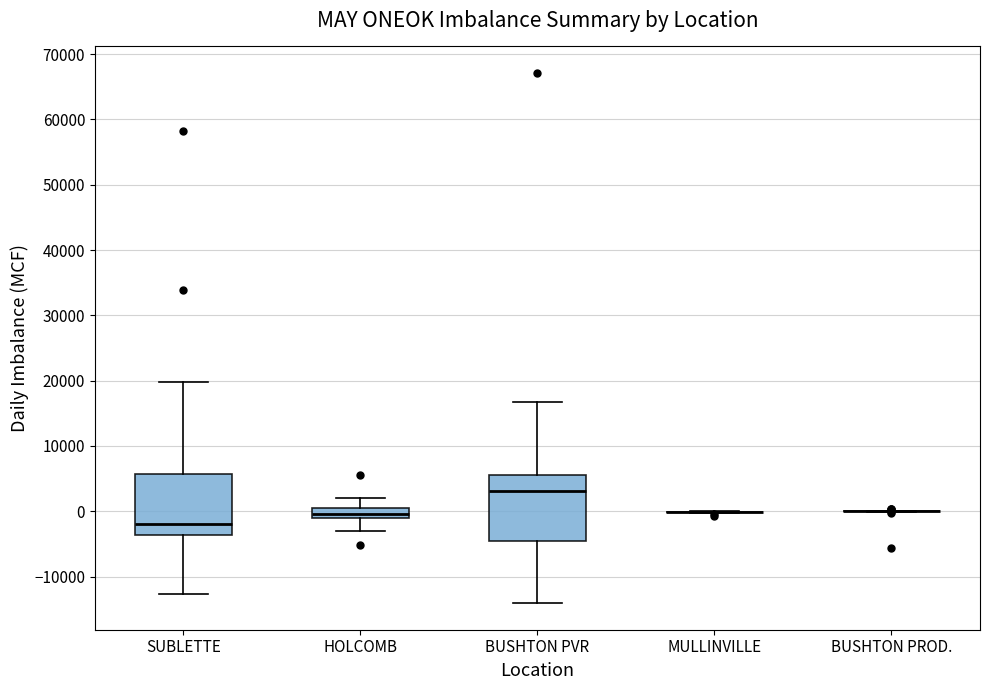

Reading left to right, read every box against the y-axis: the position of its median line, the range the box covers, and the ends of its whiskers. The values are not printed on the chart, so give them approximately, as read against the axis.

SUBLETTE: median -2000, box -4000 to 6000, whiskers -13000 to 20000
HOLCOMB: median 0, box -1000 to 1000, whiskers -3000 to 2000
BUSHTON PVR: median 3000, box -4000 to 5000, whiskers -14000 to 17000
MULLINVILLE: box collapsed to a line at 0, whiskers 0 to 0
BUSHTON PROD.: box collapsed to a line at 0, whiskers 0 to 0